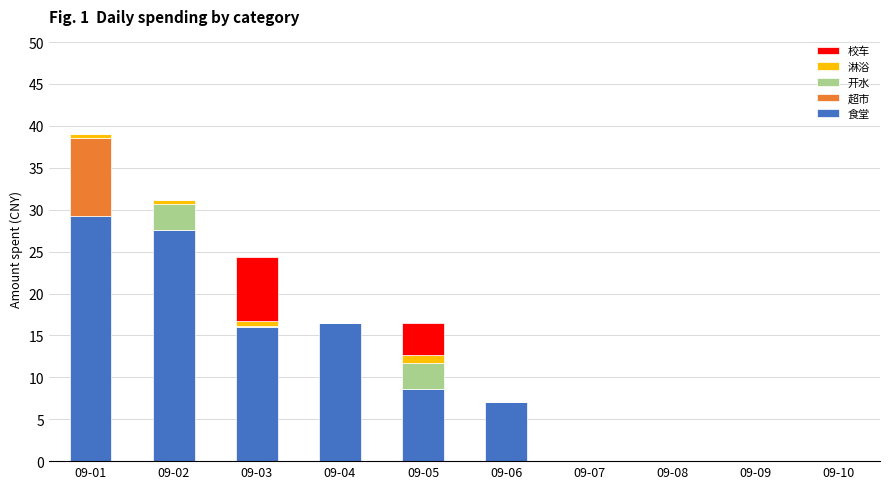

True or false: 食堂 has a value of 16.5 at 09-04.

True